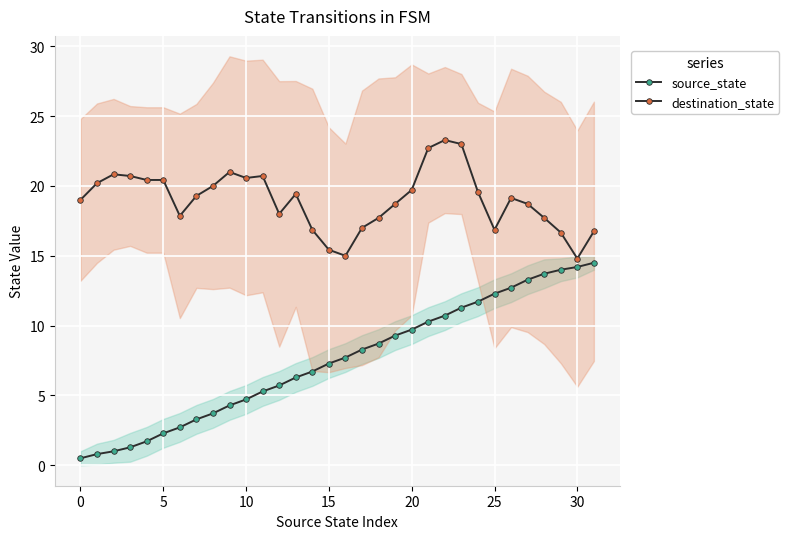

True or false: source_state and destination_state cross at least once.

False